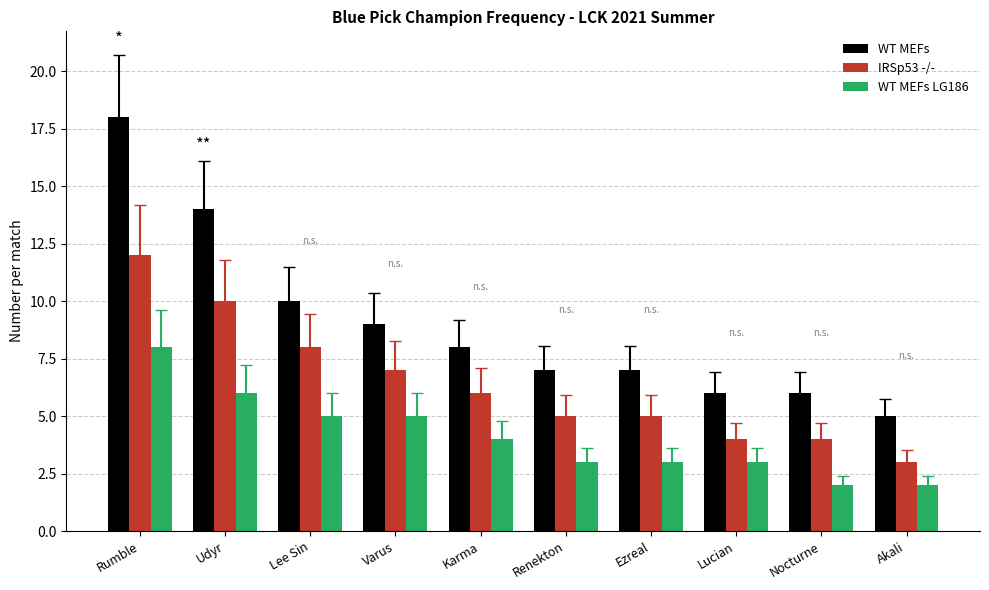

Does the chart contain any negative values?

No